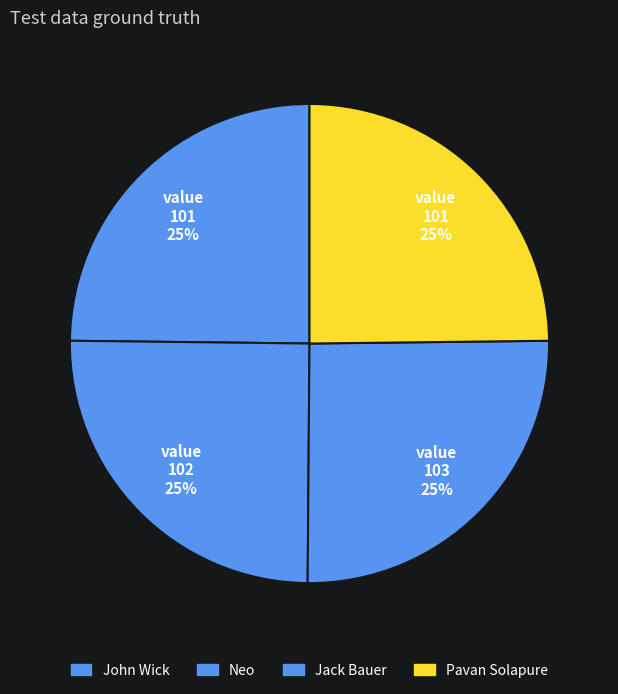

The Neo slice represents 25% of the pie. True or false?

True